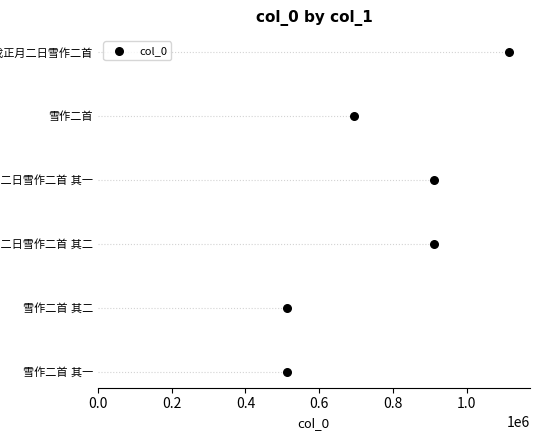

Approximately how many times larger is the value at 0.2 compared to 0.8?

0.2